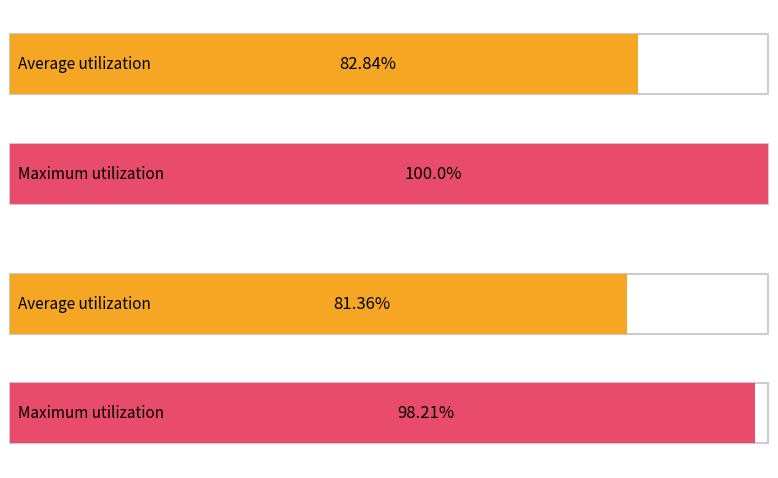

How many bars are there in each group?

2